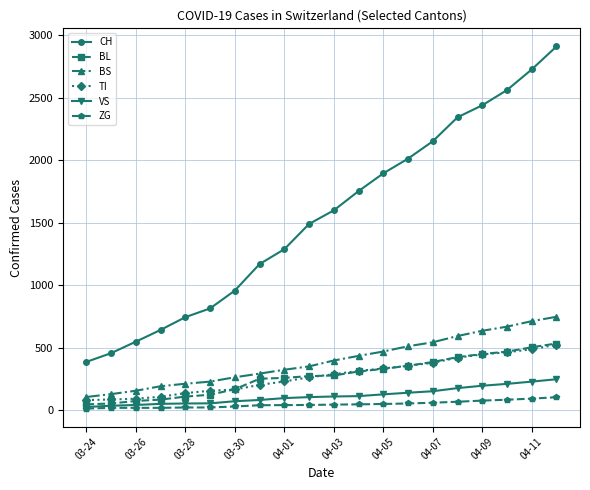

Does the chart display data point markers on the line(s)?

Yes